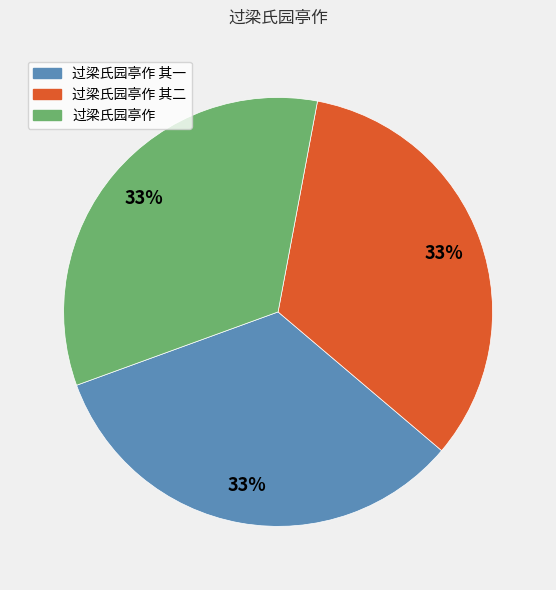

Is the sum of 过梁氏园亭作 and 过梁氏园亭作 其一 greater than half?

Yes